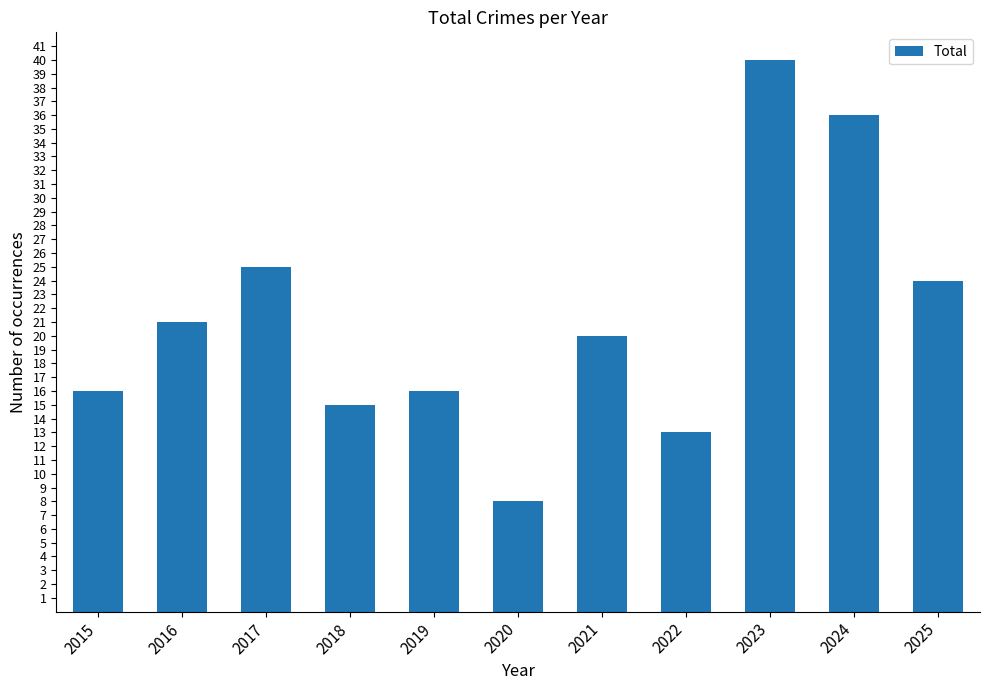

At which label does the data first exceed 20?

2016